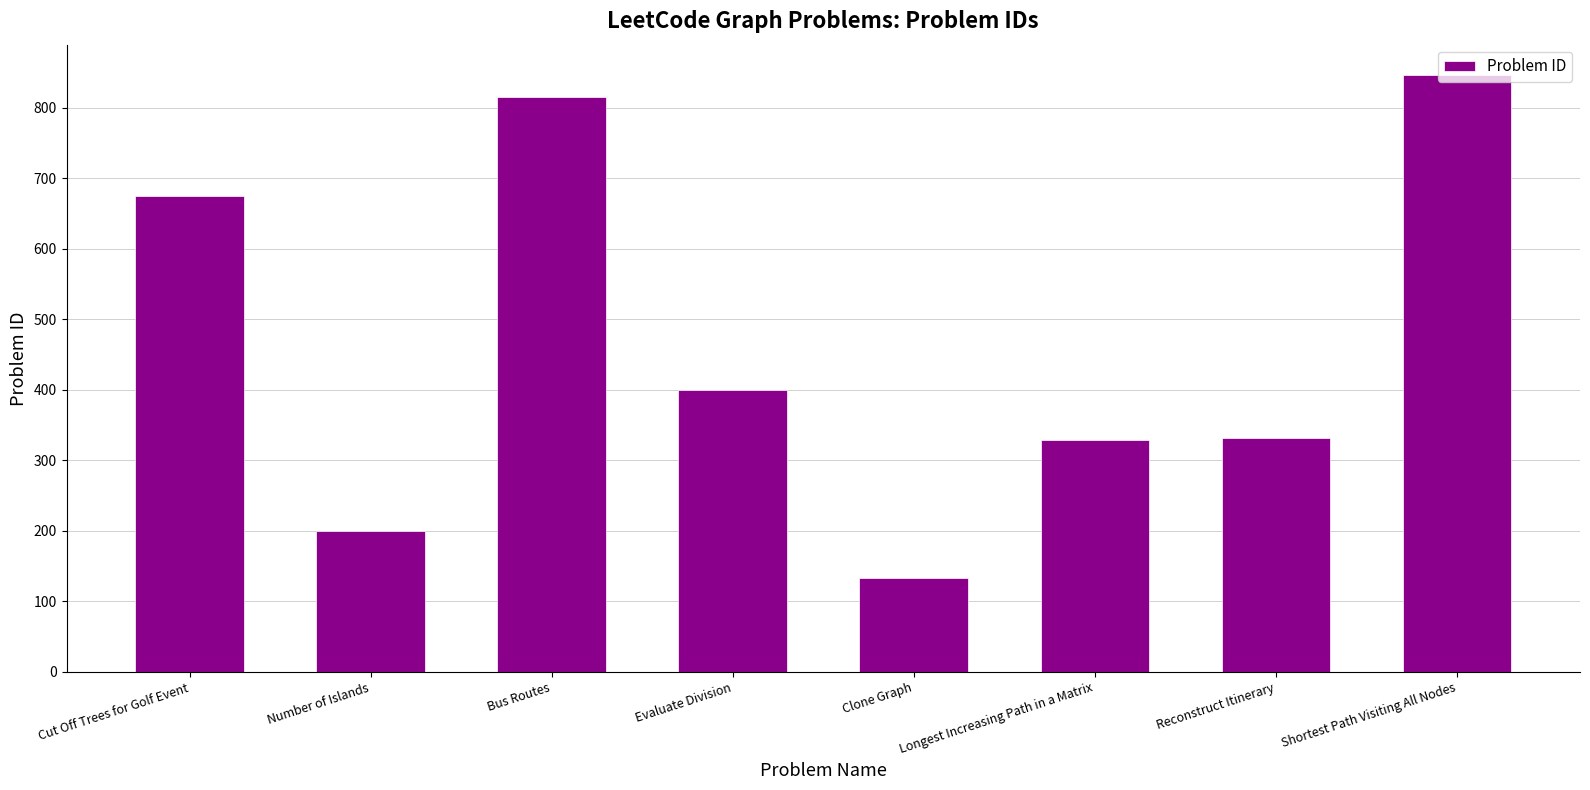

Which label corresponds to the smallest value in the chart?

Clone Graph